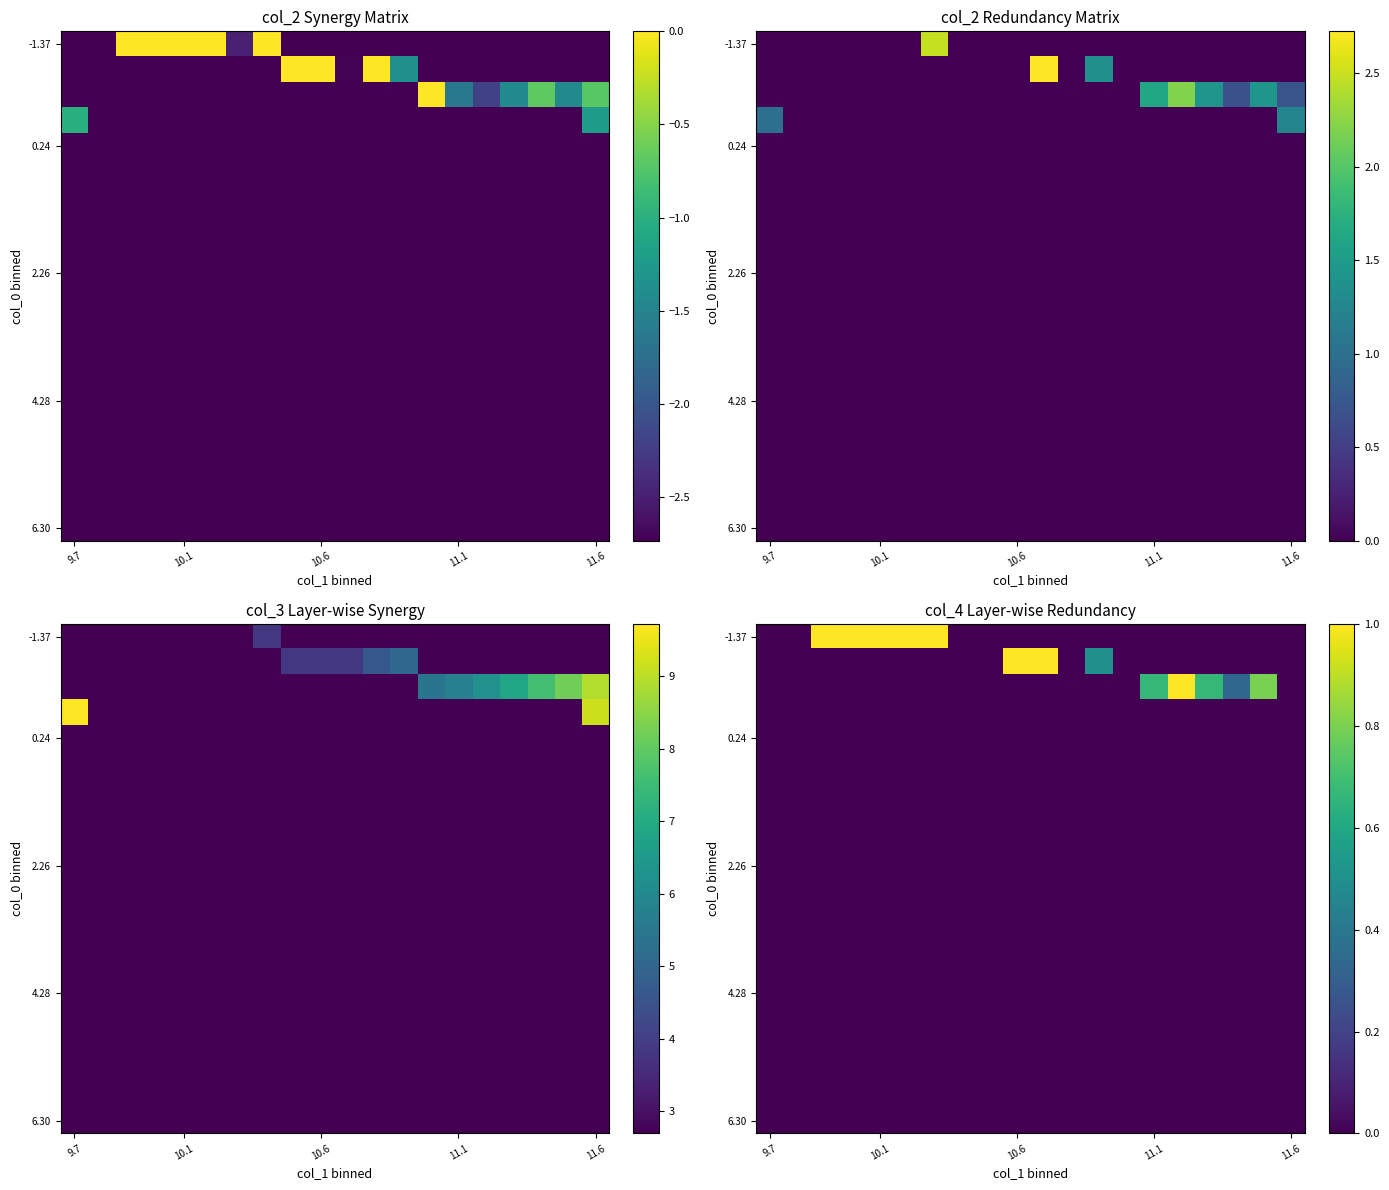

Between 13 and 11, which is larger?

13